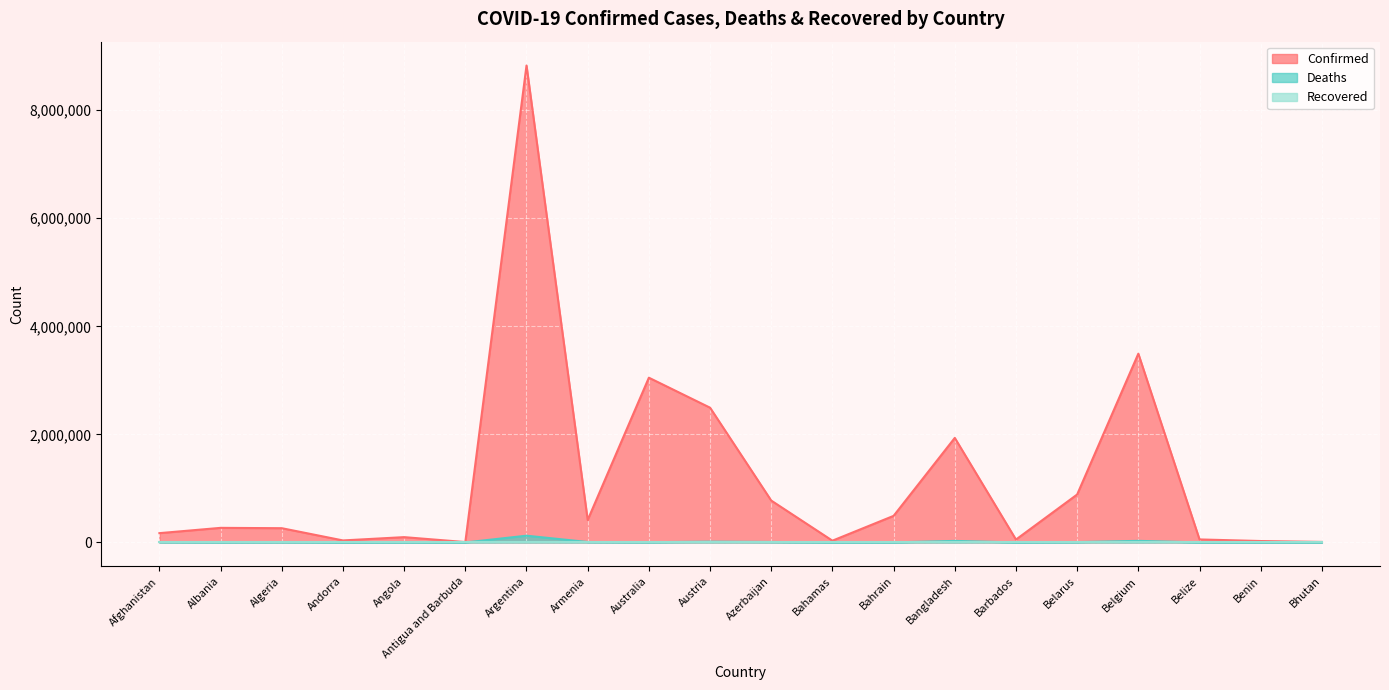

Which series has the widest spread of values?

Confirmed